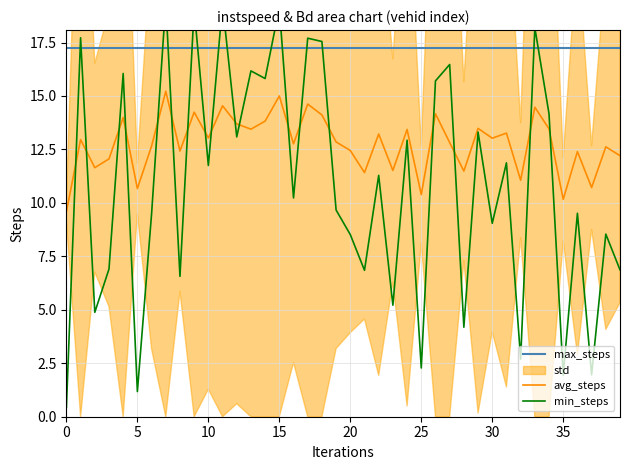

True or false: avg_steps and max_steps intersect in this chart.

False